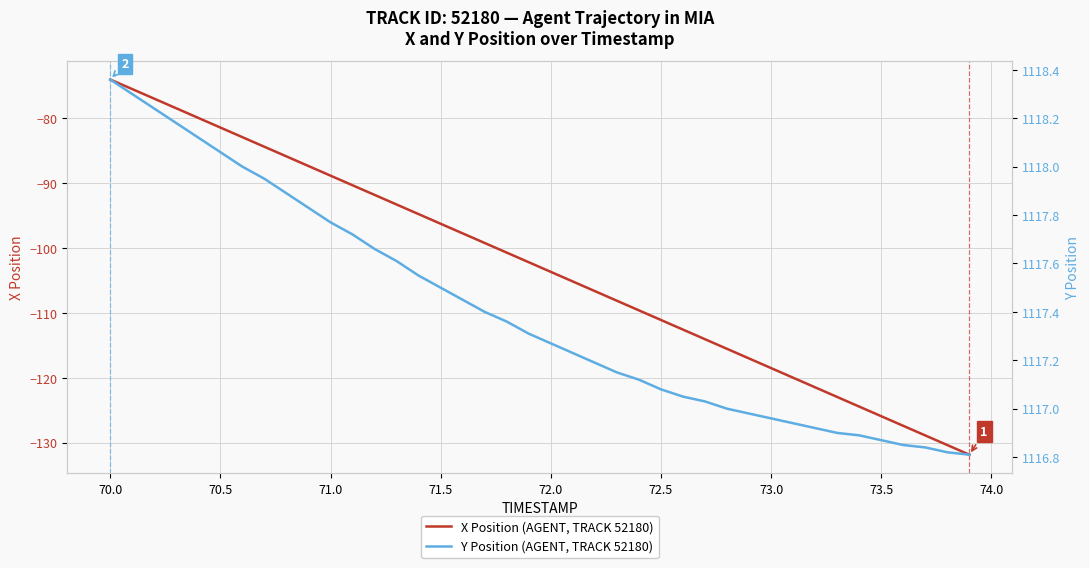

What are all the series names shown in the legend?

X Position (AGENT, TRACK 52180), Y Position (AGENT, TRACK 52180)